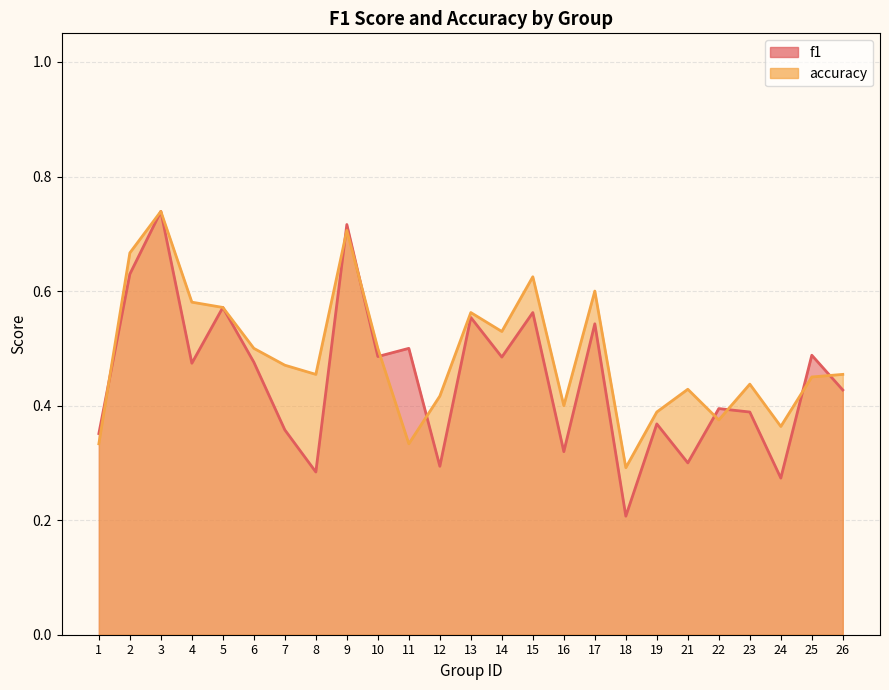

Does the chart display data point markers on the line(s)?

No